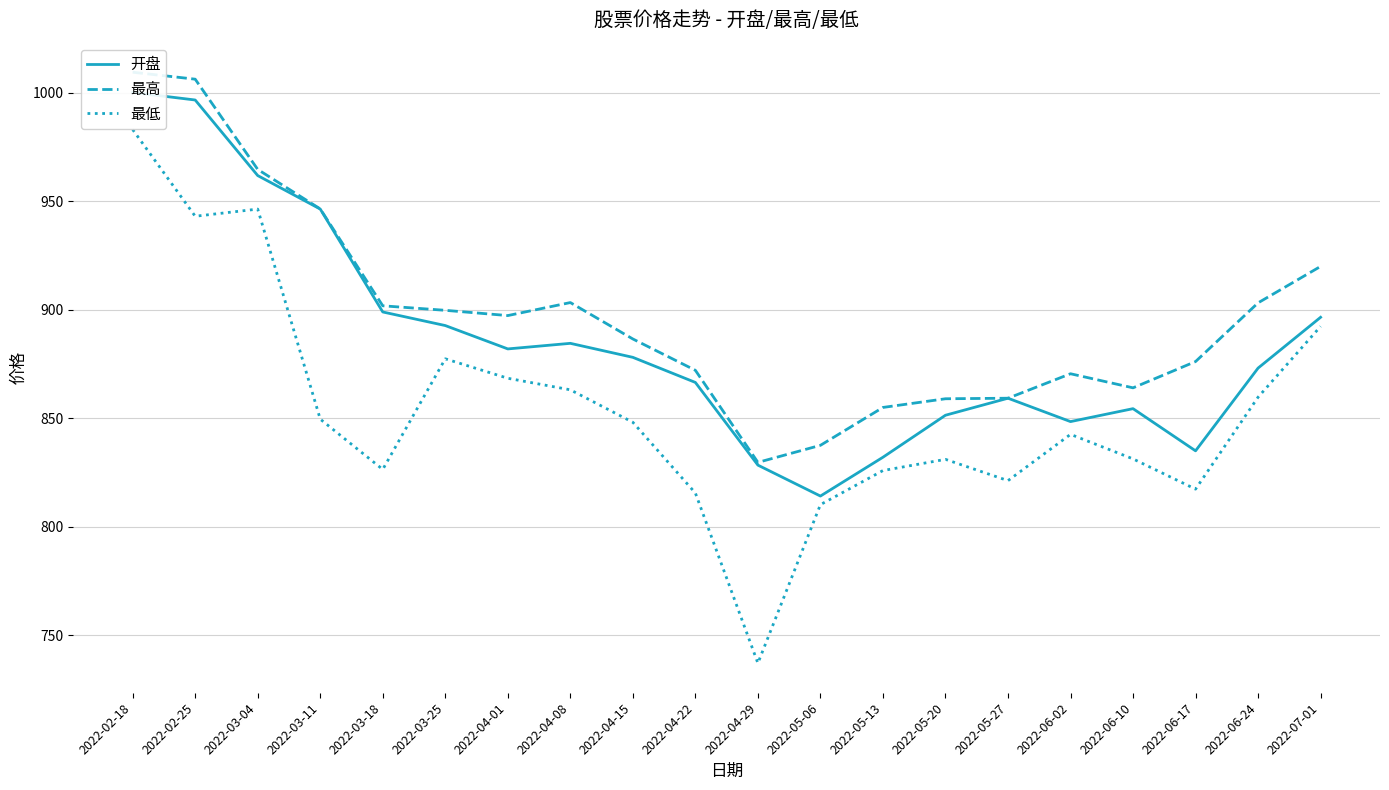

At how many categories does at least one series exceed 964?

3